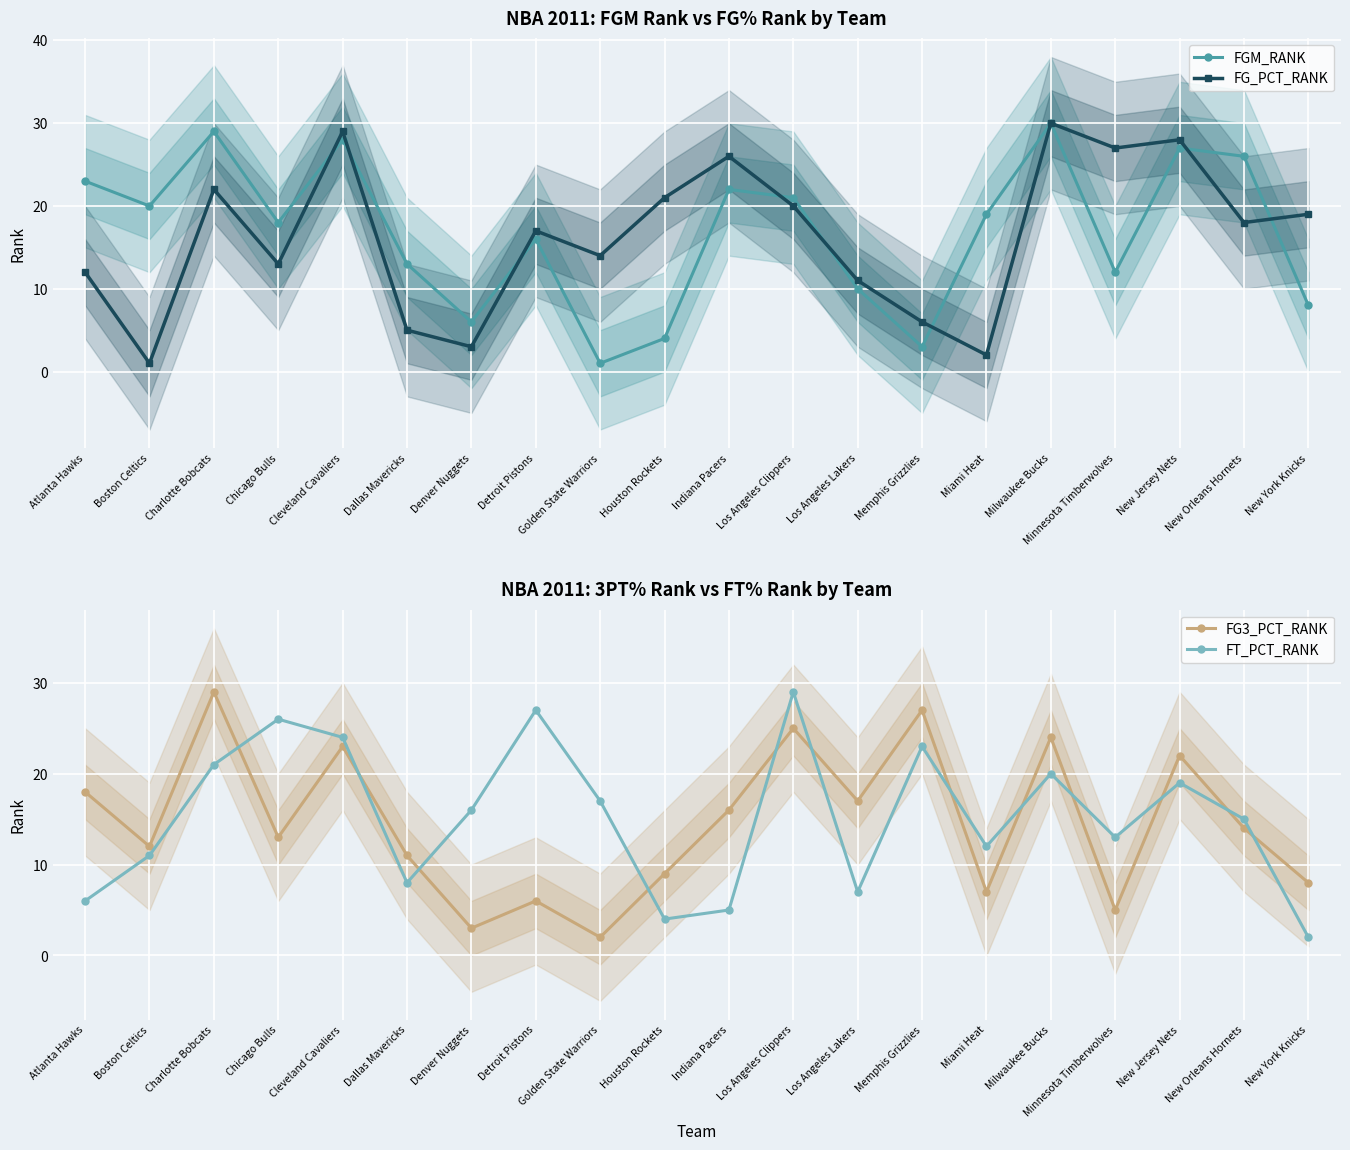

What is the total value across all series at Memphis Grizzlies?

59